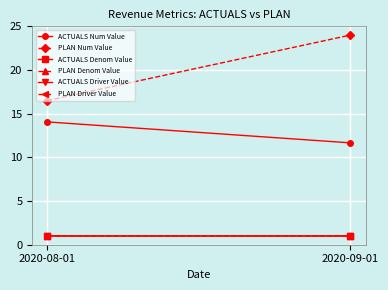

What is the approximate value of ACTUALS Num Value at 2020-08-01?

14.1